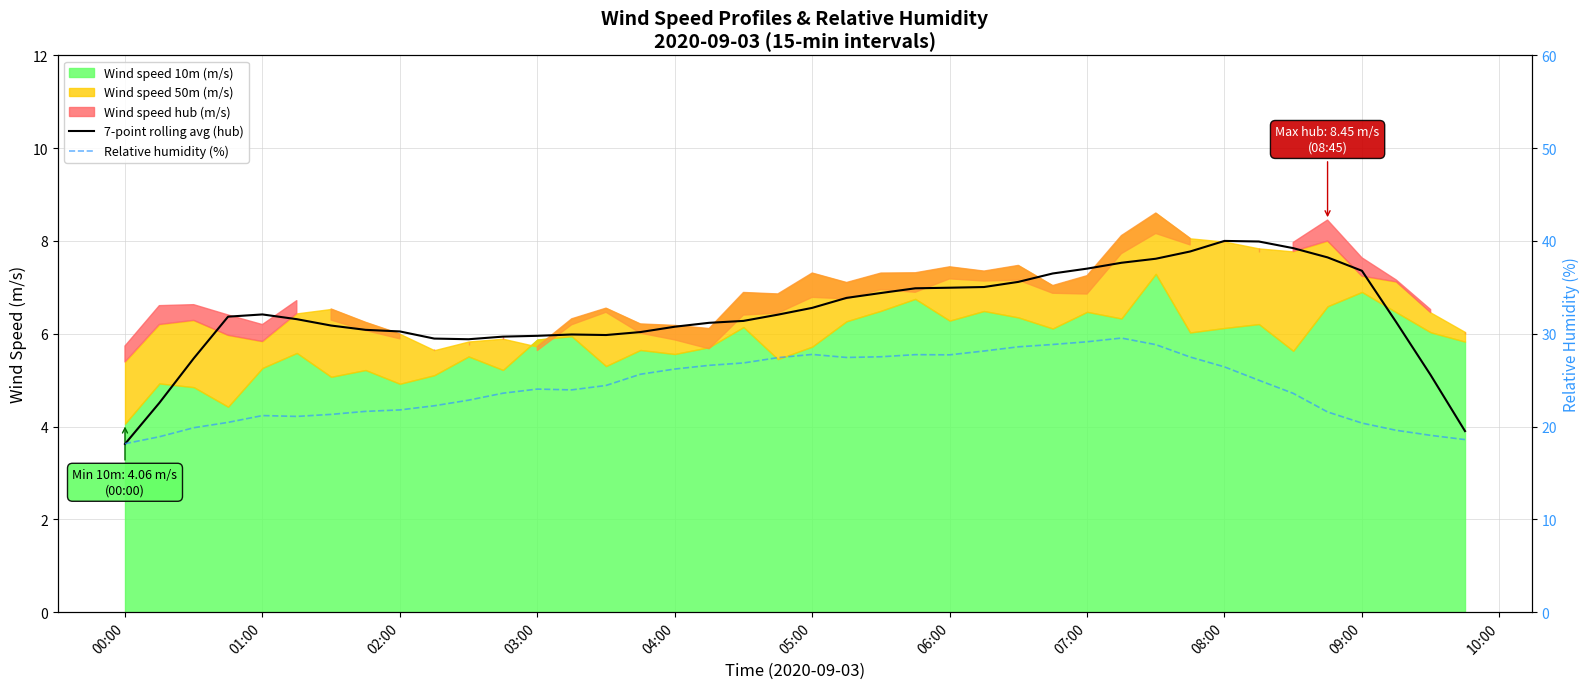

True or false: 7-point rolling avg (hub) has more than 2 points higher than both neighbors.

True